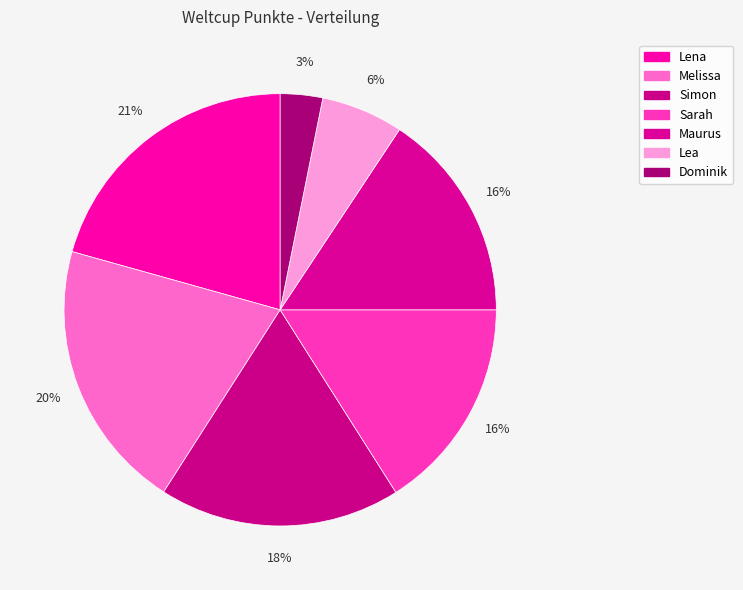

To the nearest percent, what percentage of the pie is Lea?

6%